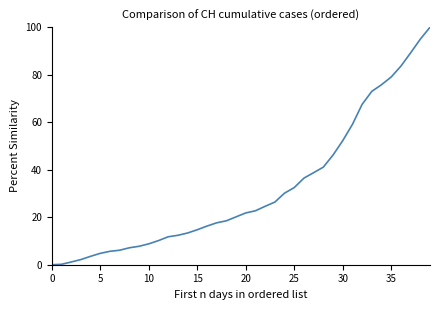

What is the greatest value displayed?

100.0